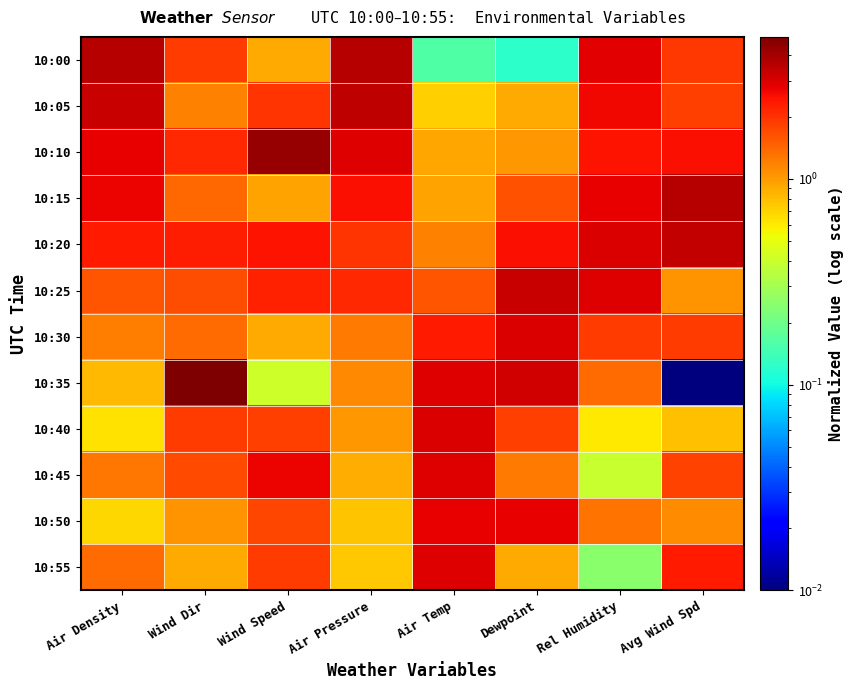

What is the total value across all series at Air Temp?

22.4